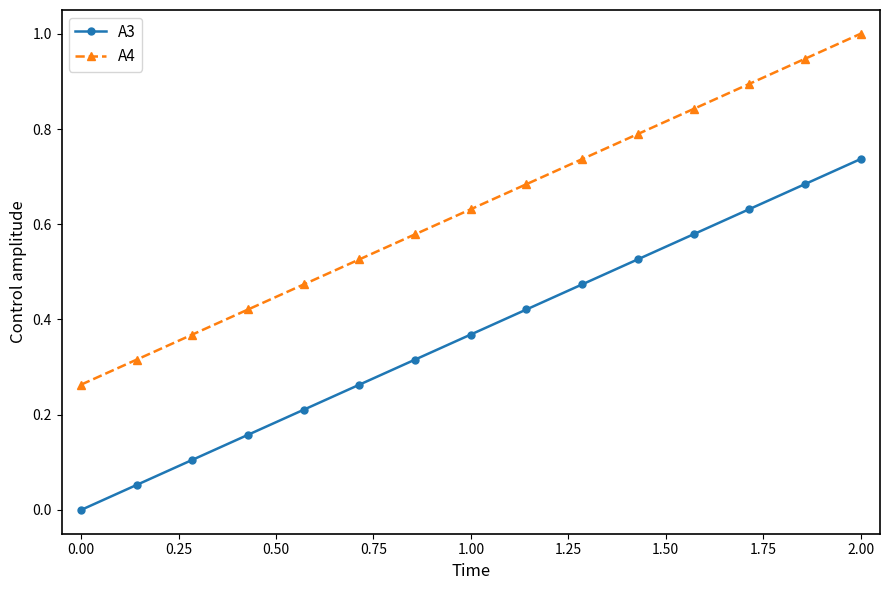

List the series in order of their peak value, lowest first.

A3, A4